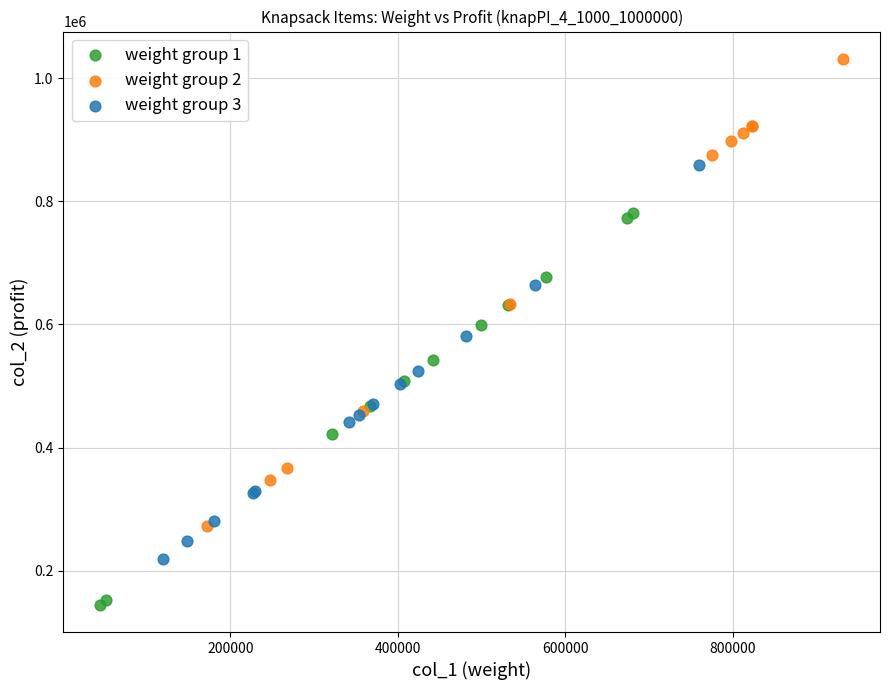

Which series has the widest spread of Y values?

weight group 2